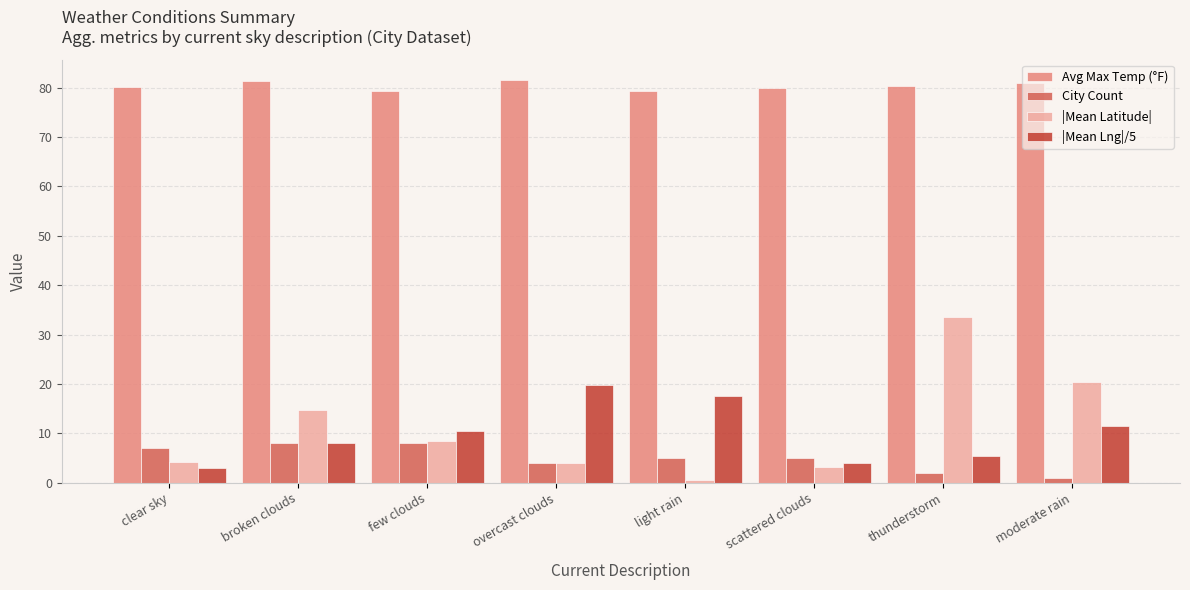

Between scattered clouds and moderate rain, which series saw the biggest shift?

|Mean Latitude|